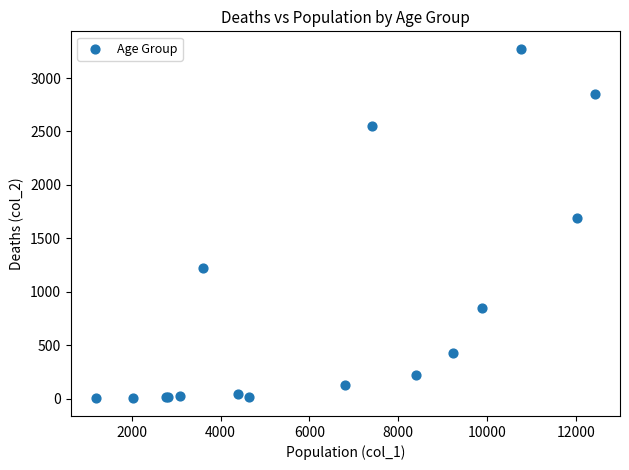

What Y value in the scatter plot is closest to 1638?

1690